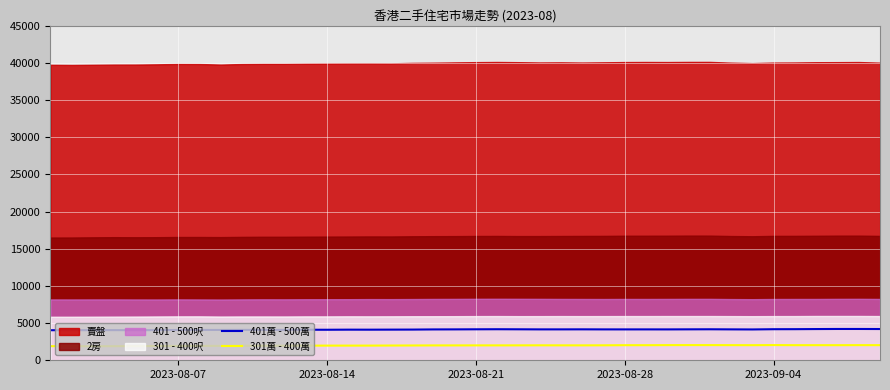

True or false: 301萬 - 400萬 and 401萬 - 500萬 cross at least once.

False